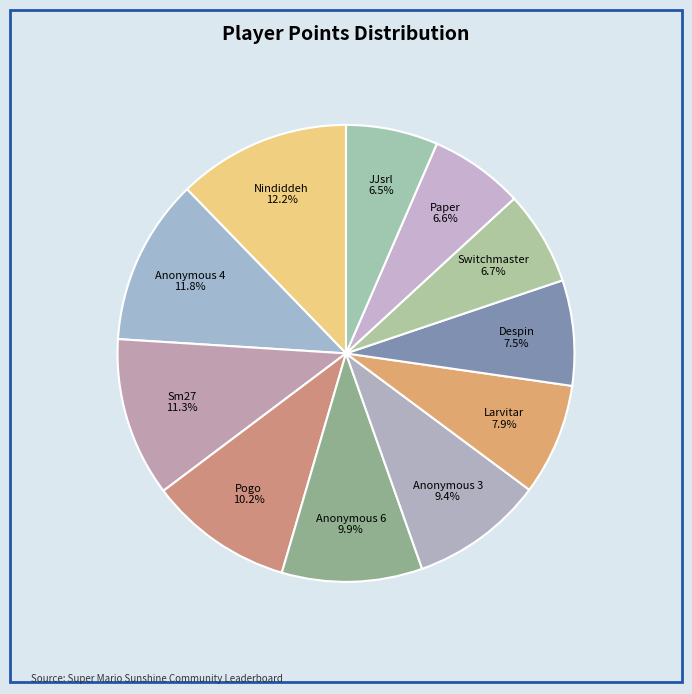

Is there any slice that represents more than half of the pie?

No